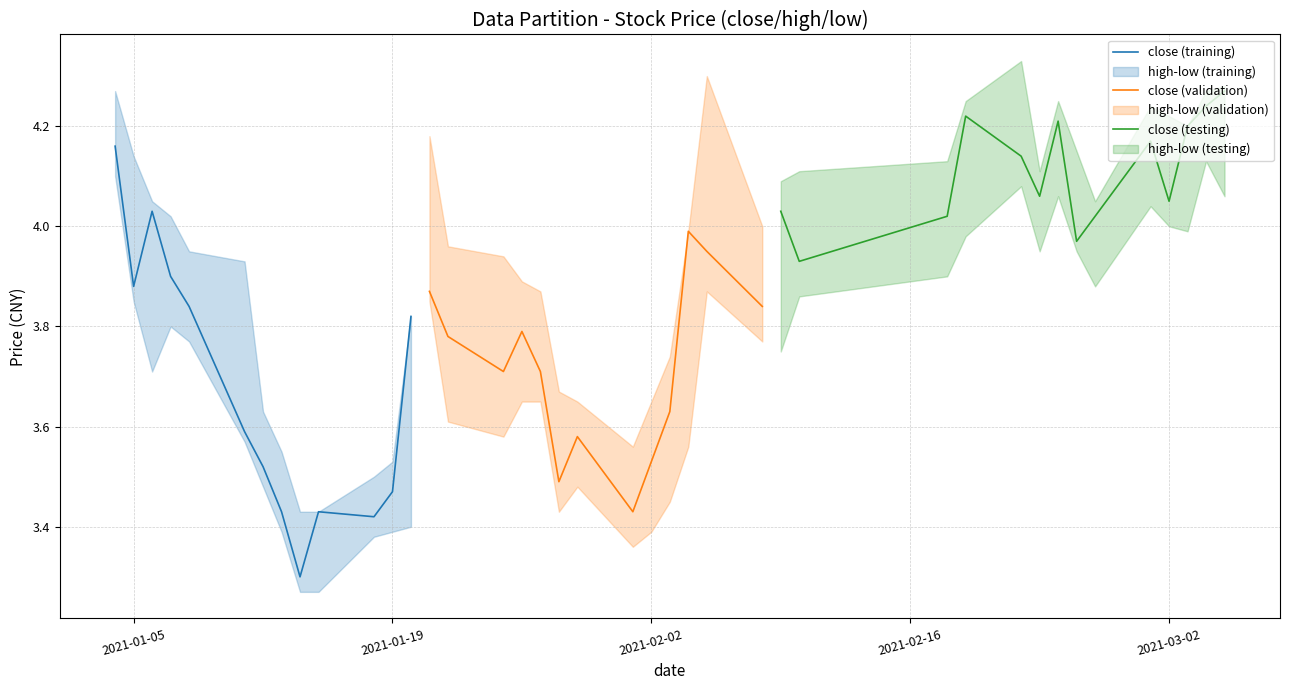

Where is low nearest to the value 3?

8